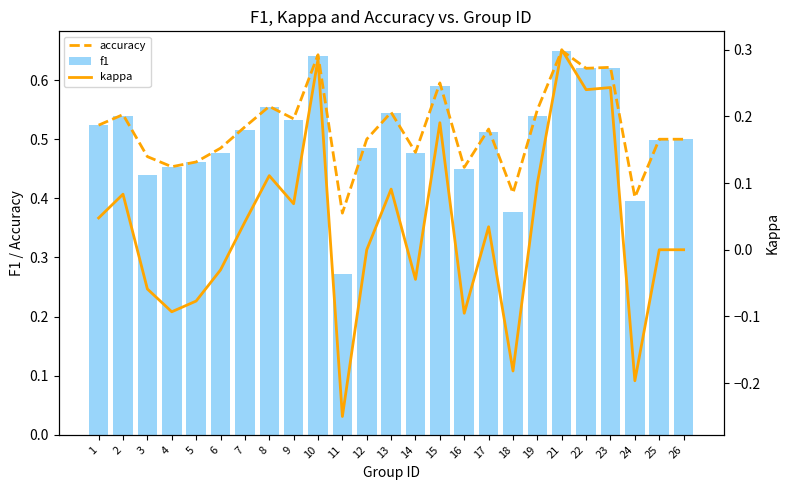

Where is kappa nearest to the value 0?

12